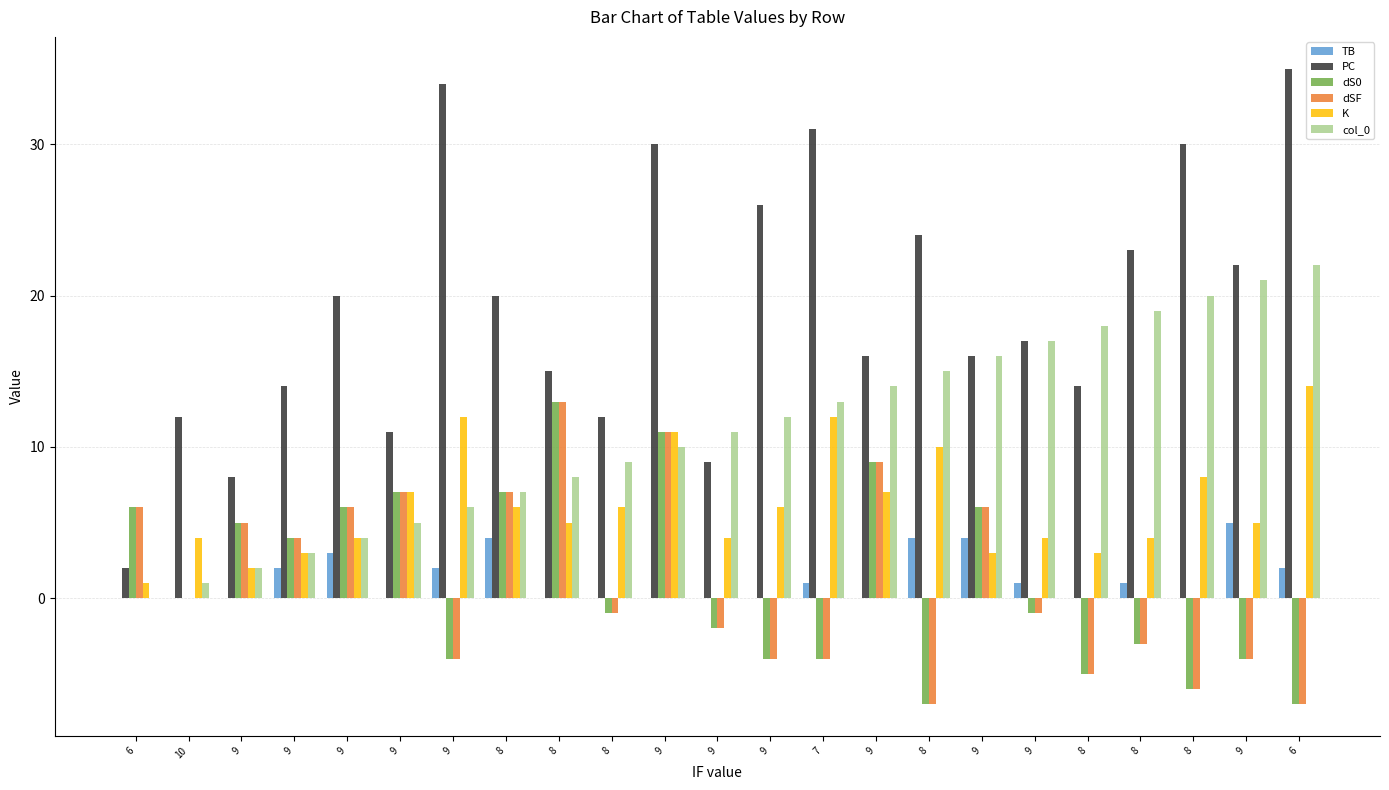

Which series has the widest spread of values?

PC